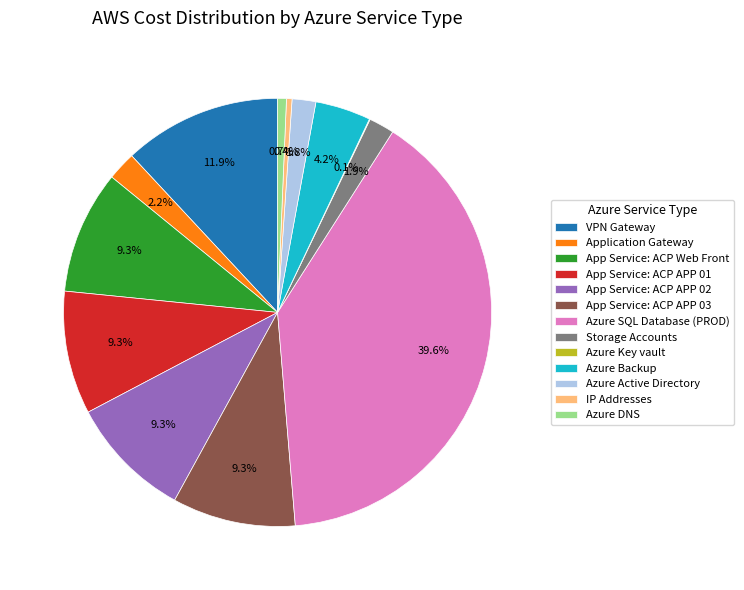

The App Service: ACP APP 03 slice represents 1% of the pie. True or false?

False